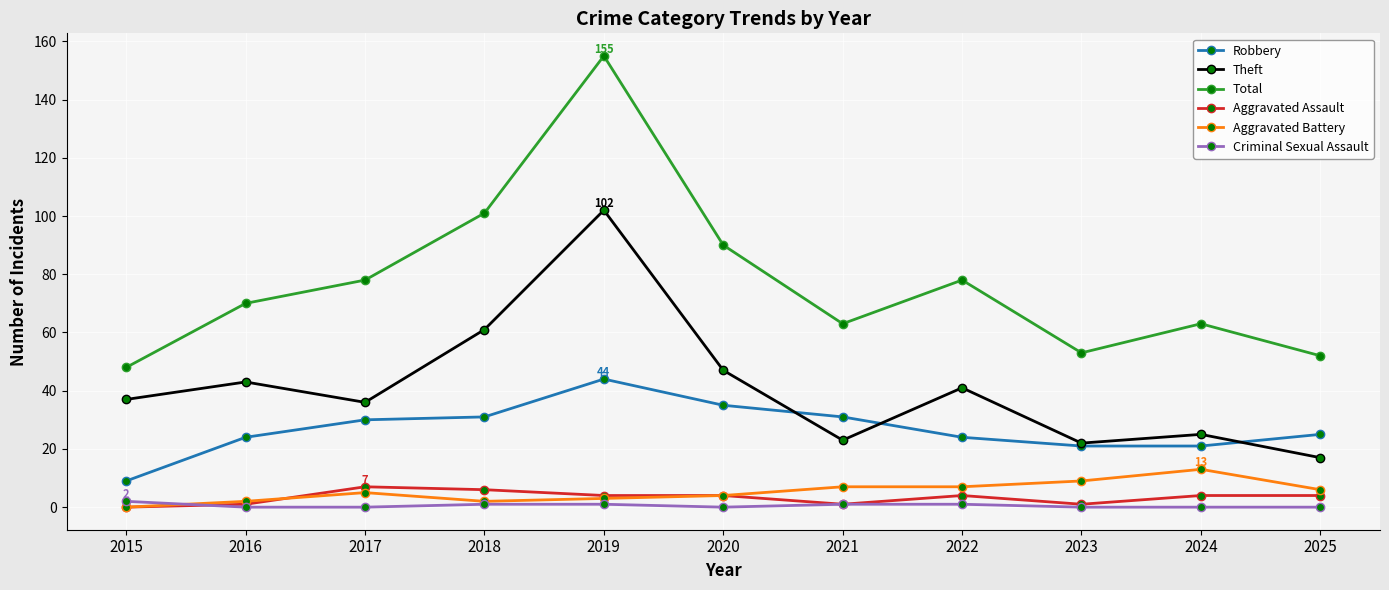

True or false: Robbery and Aggravated Assault cross at least once.

False